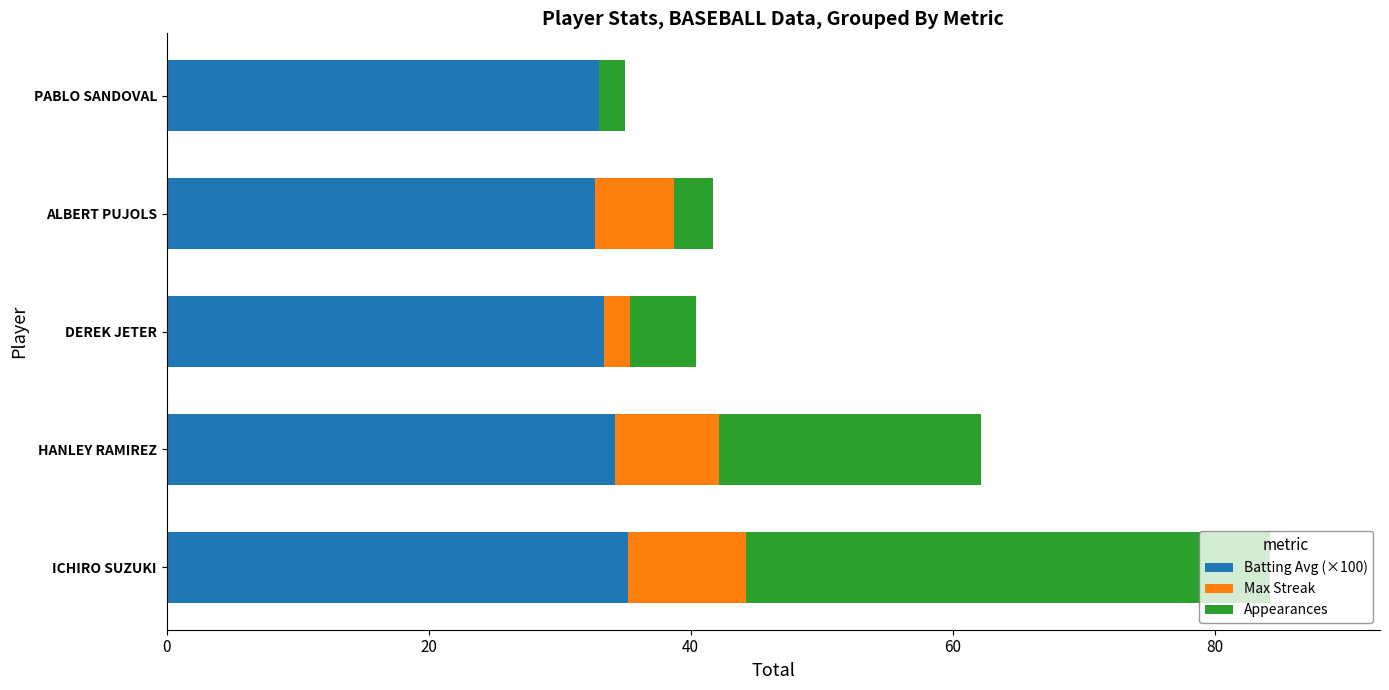

What is the maximum value for Batting Avg (×100)?

35.2